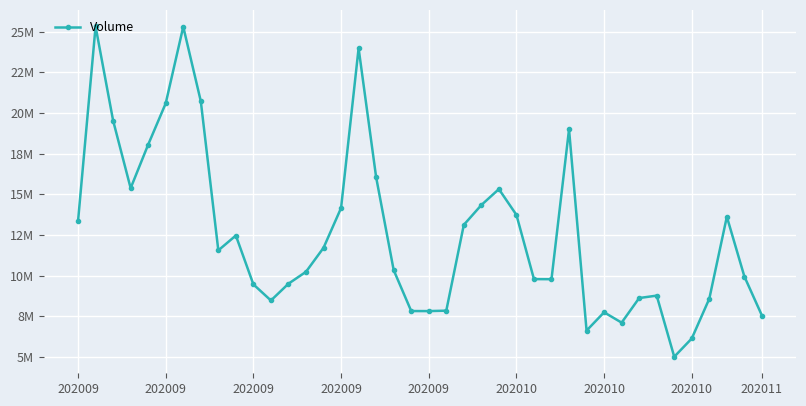

What is the value of the 22nd point from the left?

7841081